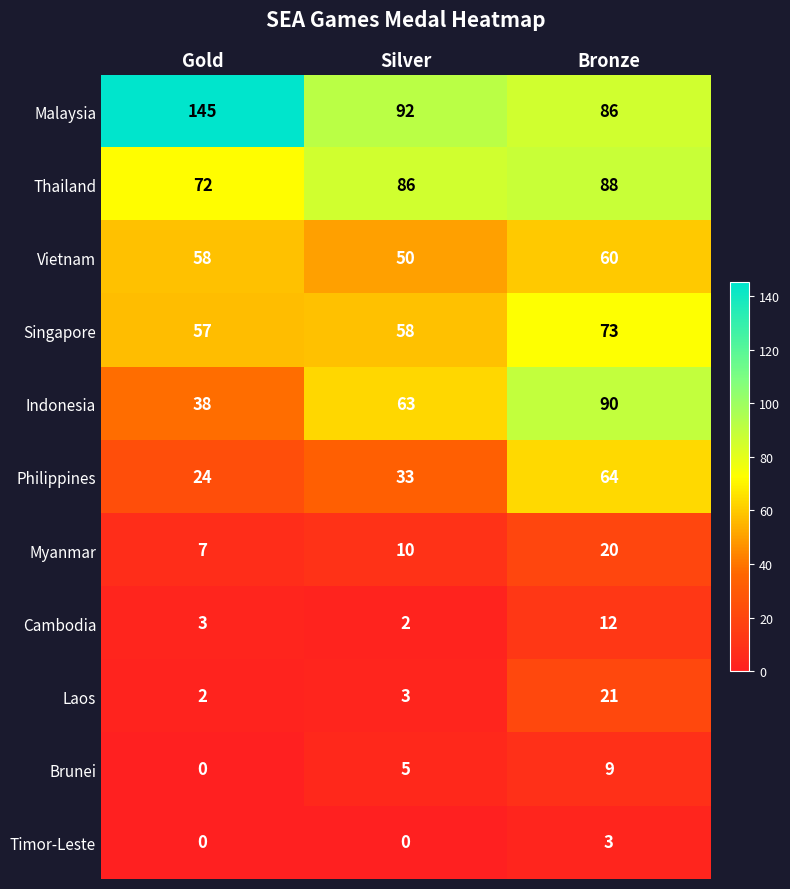

Is the value of Vietnam at Gold greater than the value of Thailand at Silver?

No